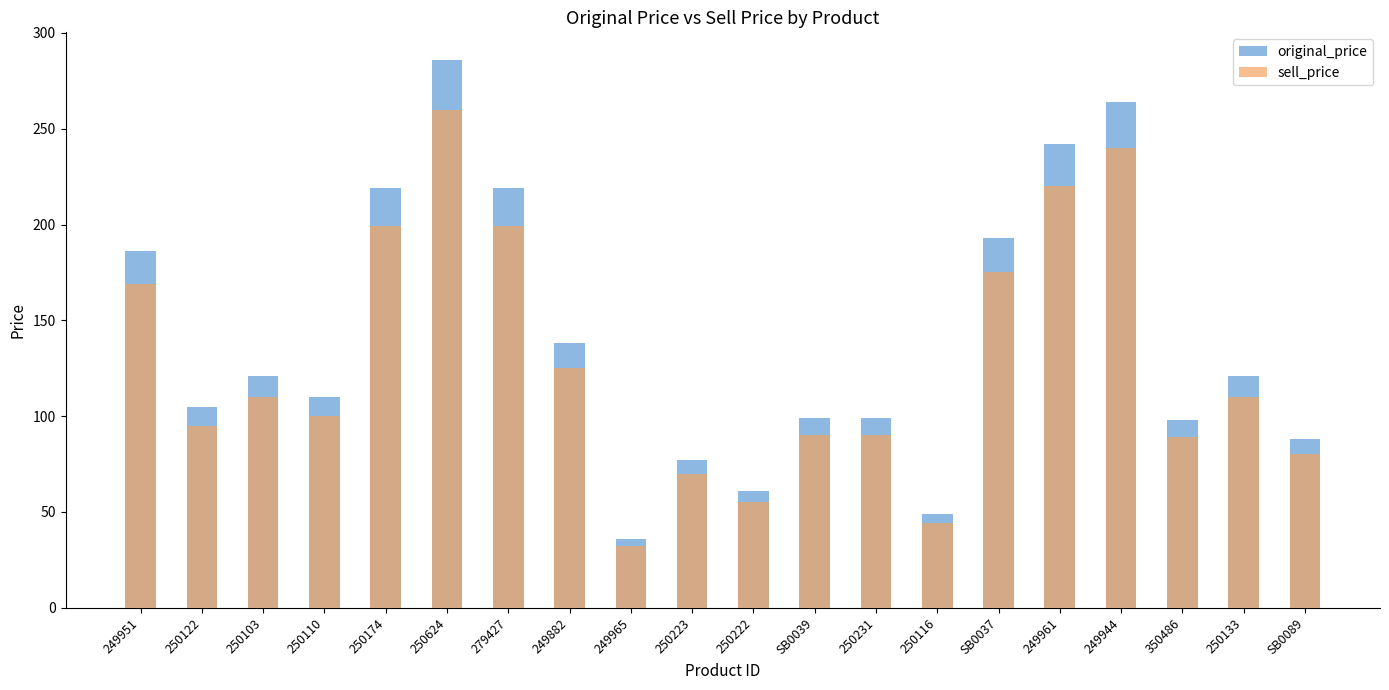

True or false: original_price has a value of 40 at 250103.

False